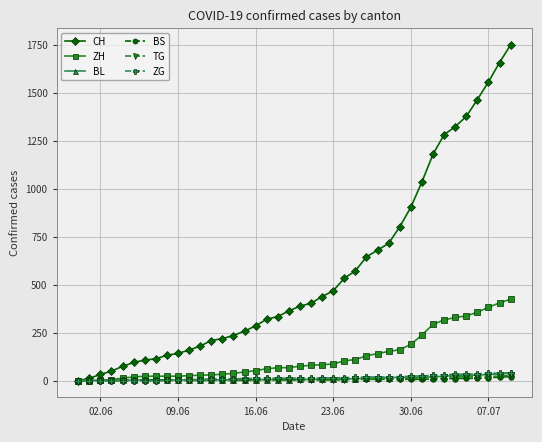

Which series has the widest spread of values?

CH